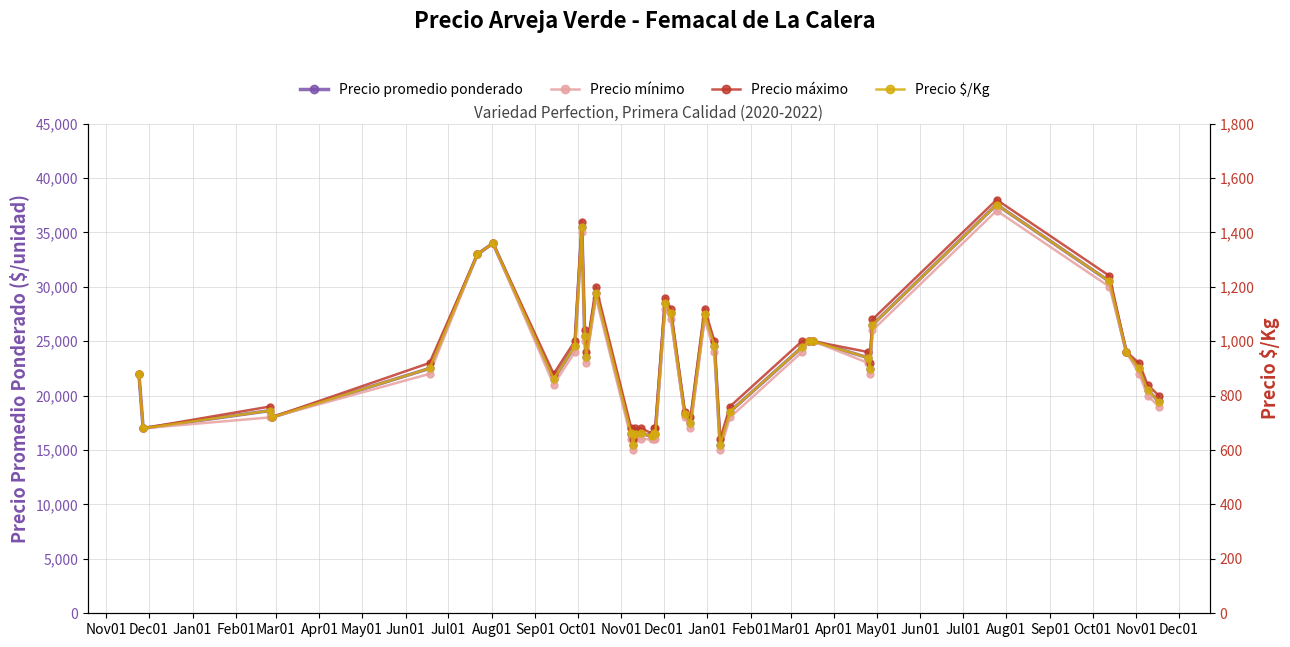

What are all the series names shown in the legend?

Precio promedio ponderado, Precio mínimo, Precio máximo, Precio $/Kg